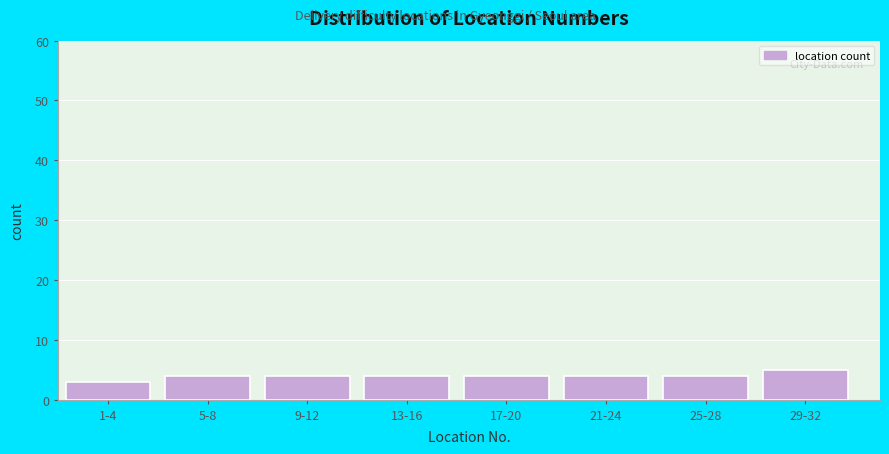

Reading left to right, what are all the values shown in this chart?

3	4	4	4	4	4	4	5